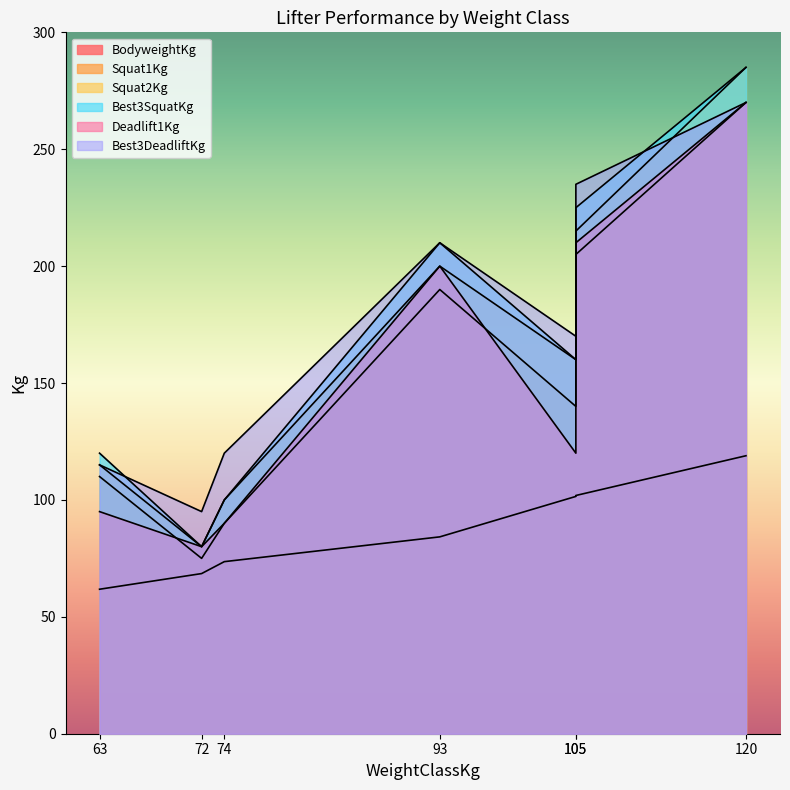

How many data points in Squat1Kg are above 140?

3